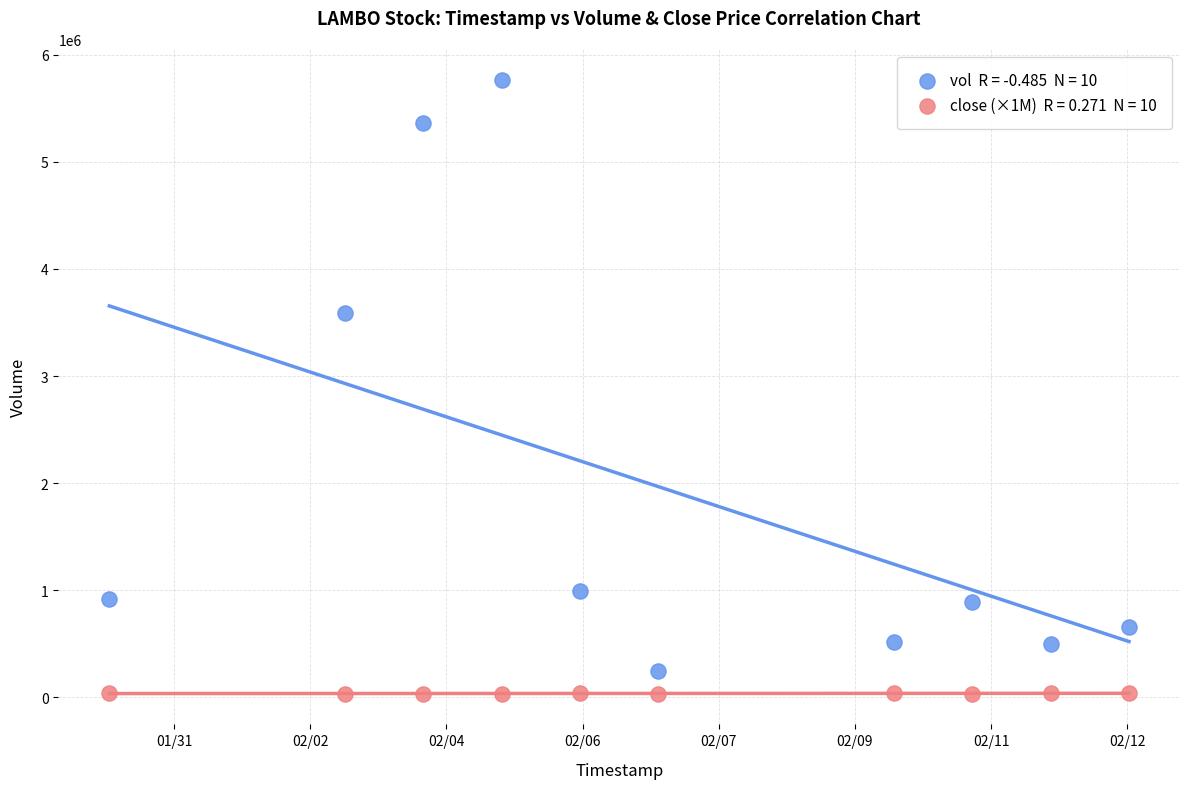

Across all series, what Y value is closest to 2900650?

3586700